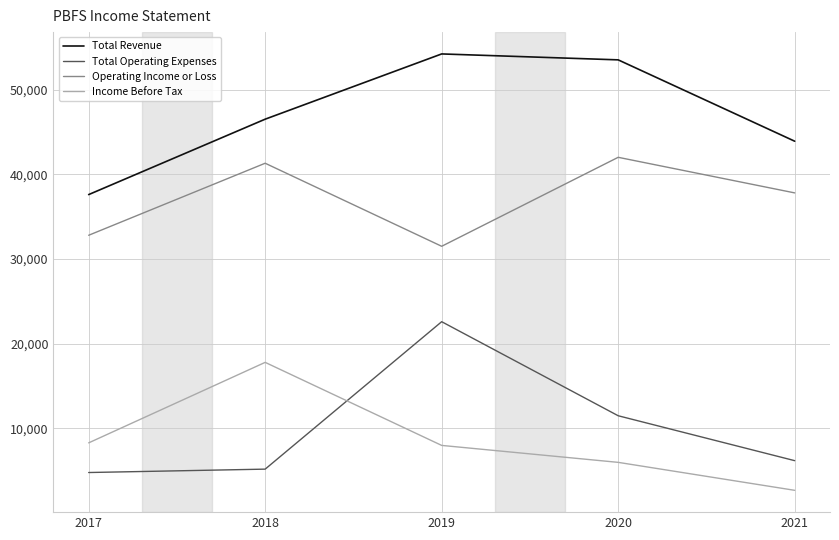

What is the difference between the maximum and minimum values in the Total Revenue series?

16600